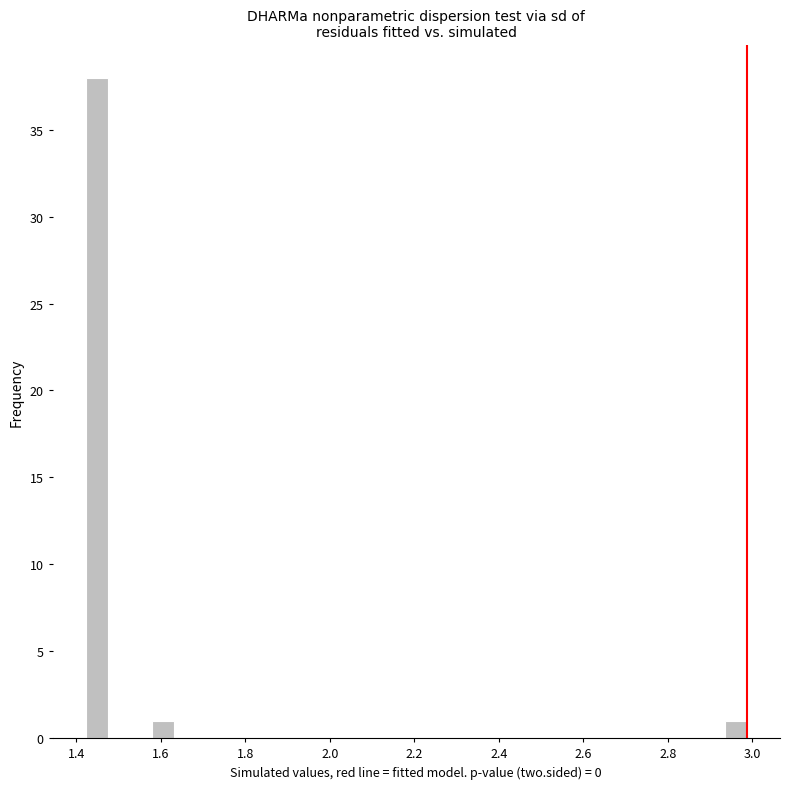

Around what value on the x-axis is the tallest bar? Give the approximate position of its centre, as read against the axis.

1.44